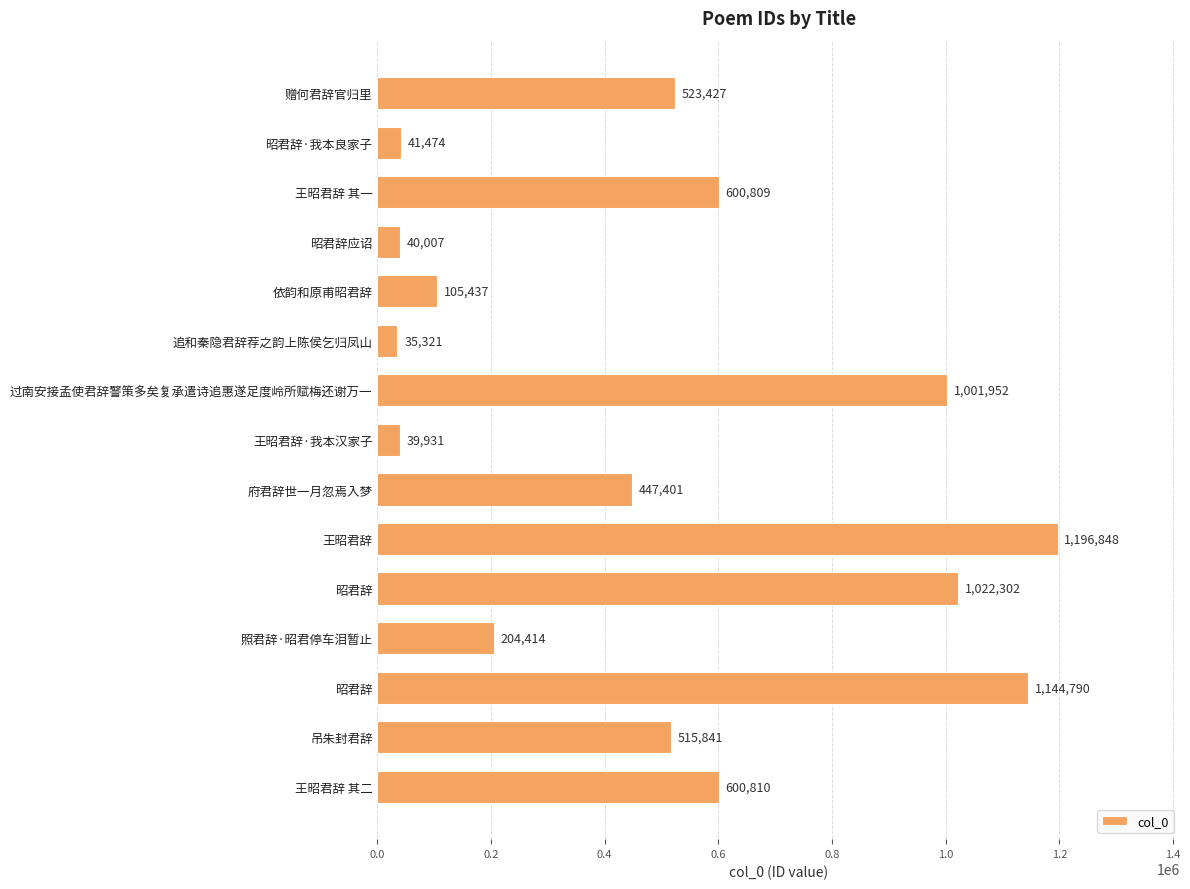

How many categories are shown in the chart?

15